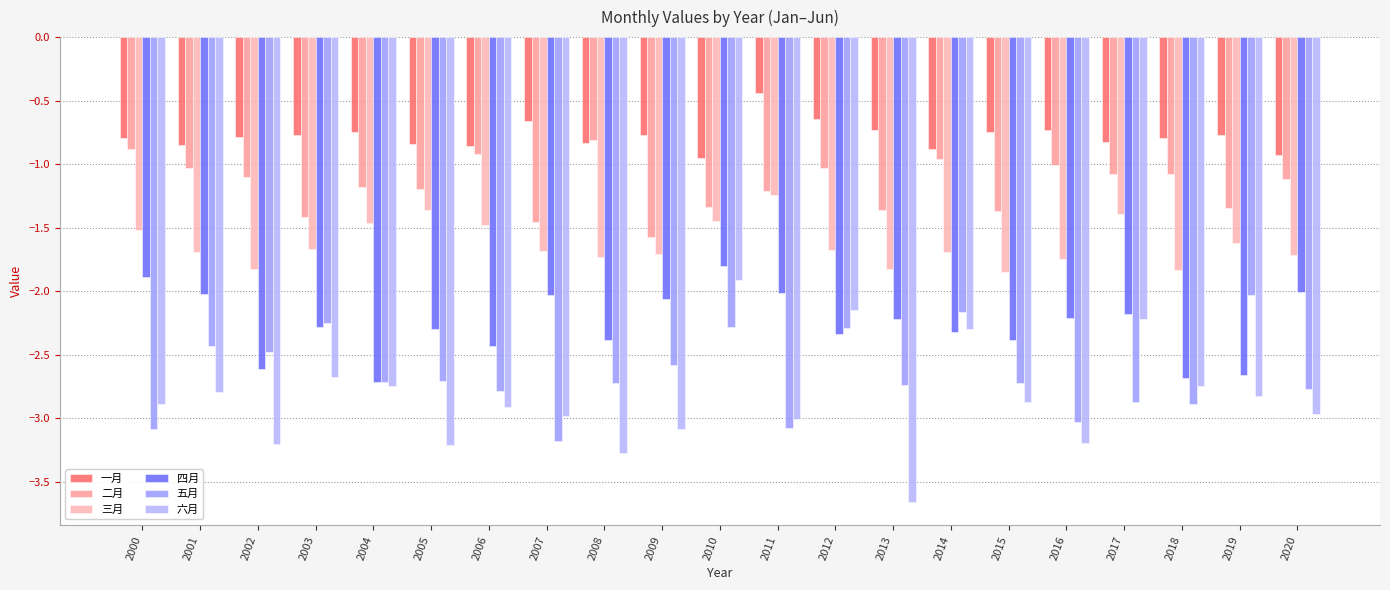

What is the difference between the highest and lowest values at 2001?

1.9